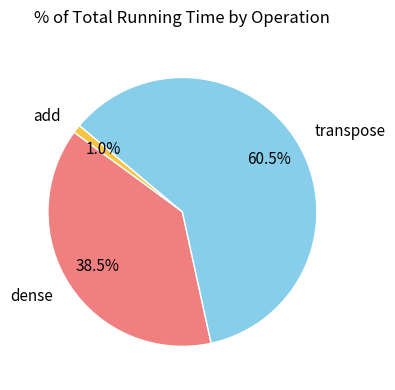

Which has a higher value, transpose or add?

transpose